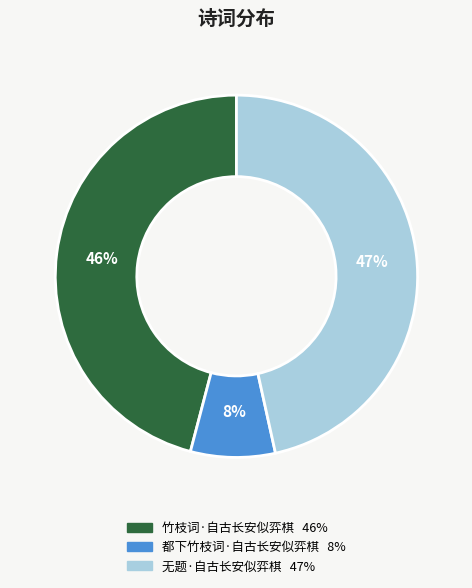

What is the smallest slice in the pie chart?

都下竹枝词·自古长安似弈棋